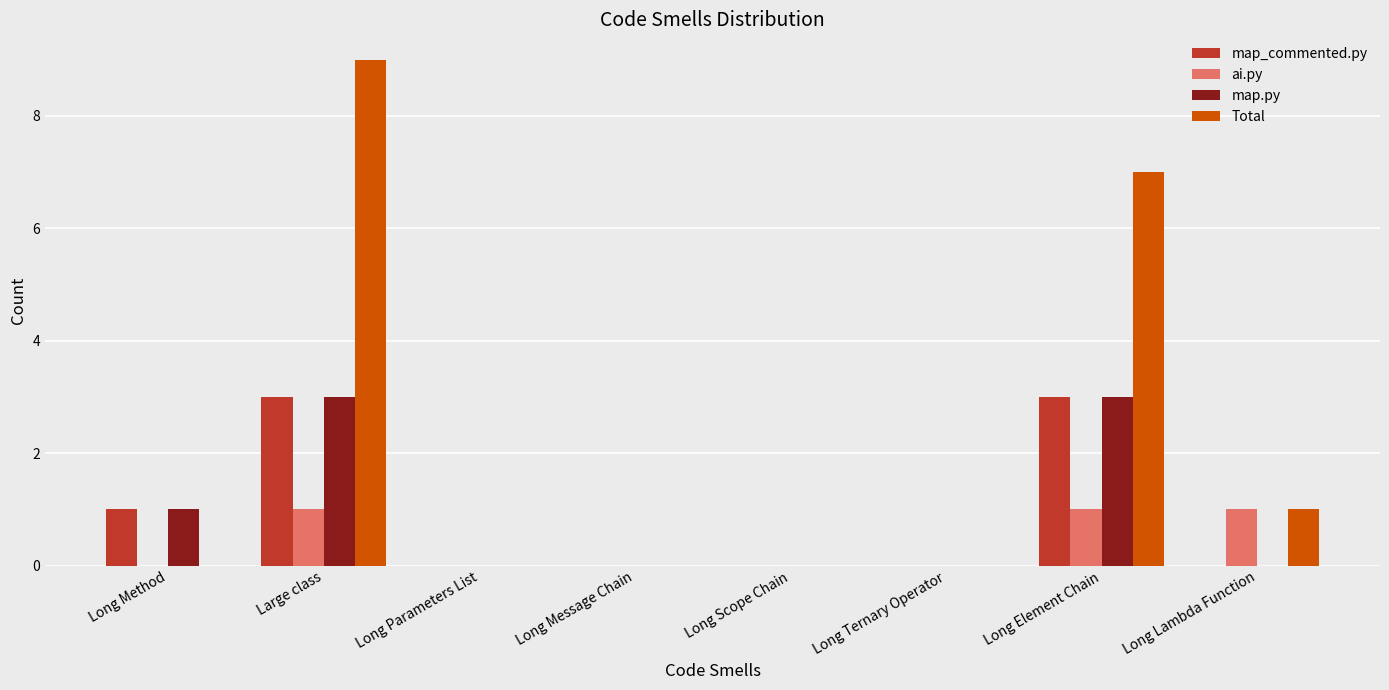

Between Long Method and Large class, which series saw the biggest shift?

Total